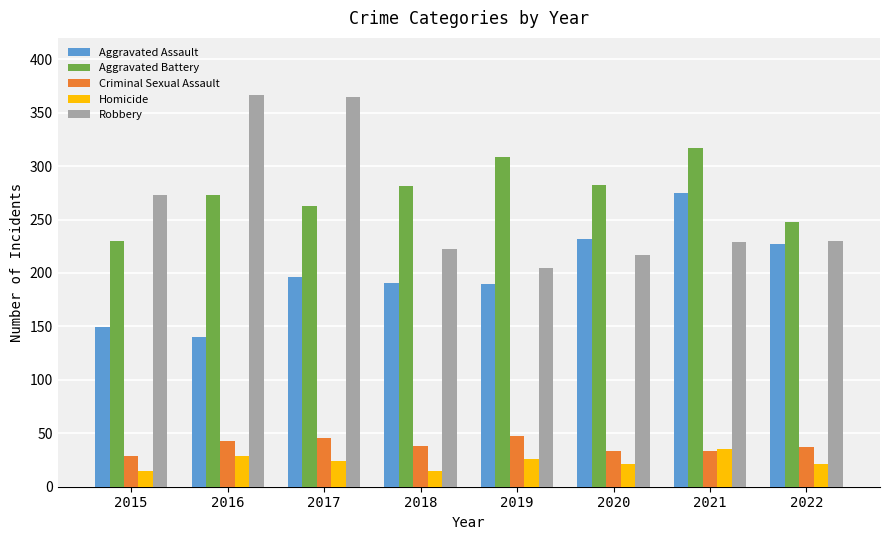

Between 2016 and 2018, which series saw the biggest shift?

Robbery